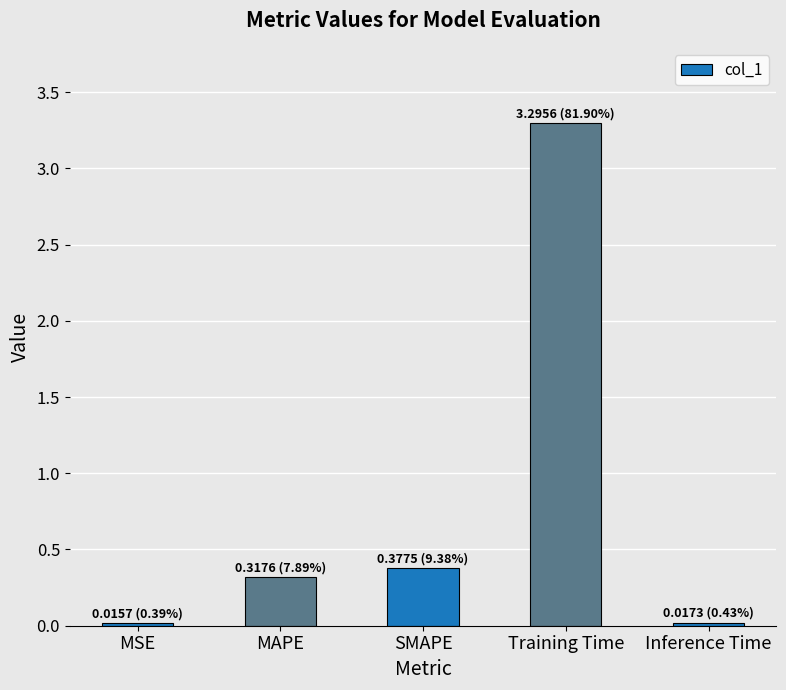

What is the sum of all values?

4.0